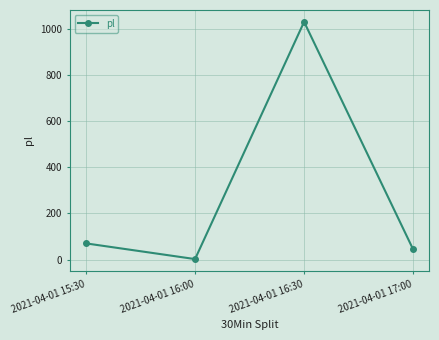

List the labels in order of value, largest first.

2021-04-01 16:30, 2021-04-01 15:30, 2021-04-01 17:00, 2021-04-01 16:00